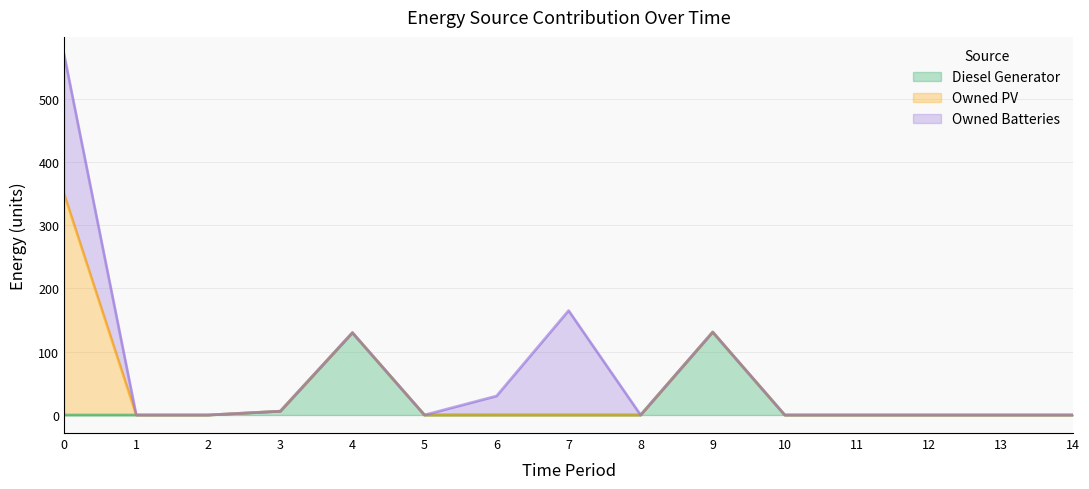

Reading right to left, extract all data points from this chart.

Diesel Generator: 0	0	0	0	0	131	0	0	0	0	130	6	0	0	0
Owned PV: 0	0	0	0	0	0	0	0	0	0	0	0	0	0	349
Owned Batteries: 0	0	0	0	0	0	0	165	30	0	0	0	0	0	220